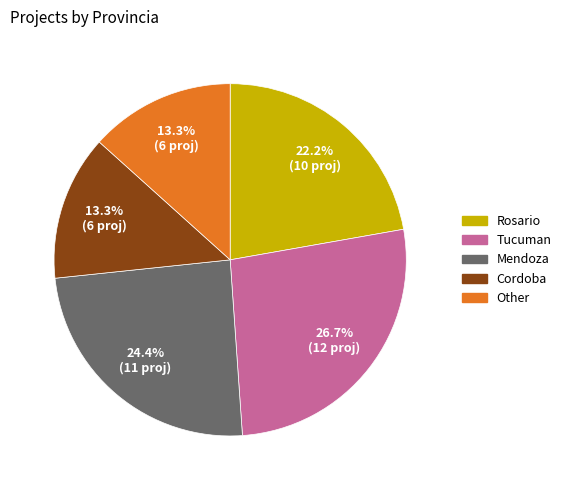

True or false: Cordoba accounts for 3% of the total.

False